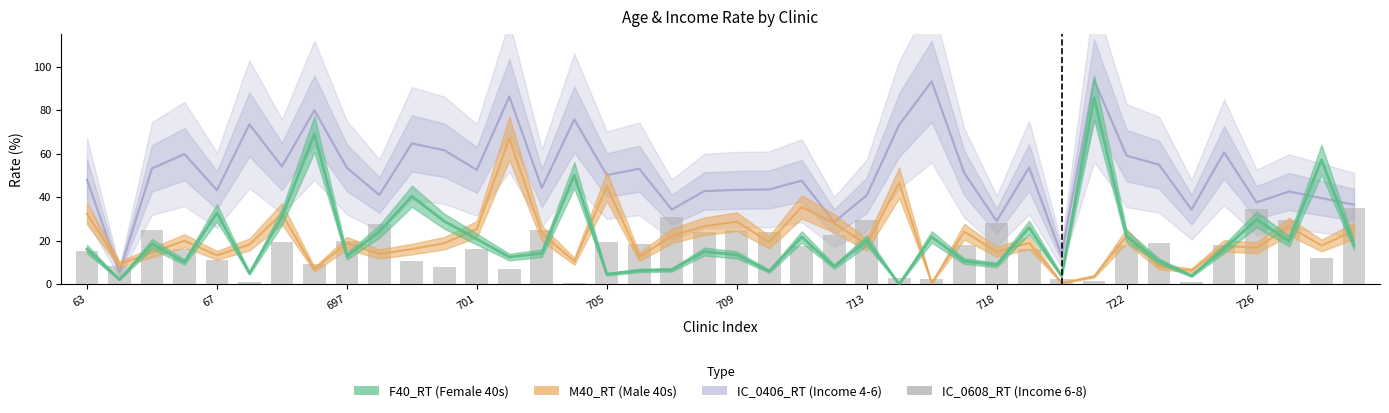

How many categories are shown in the chart?

40